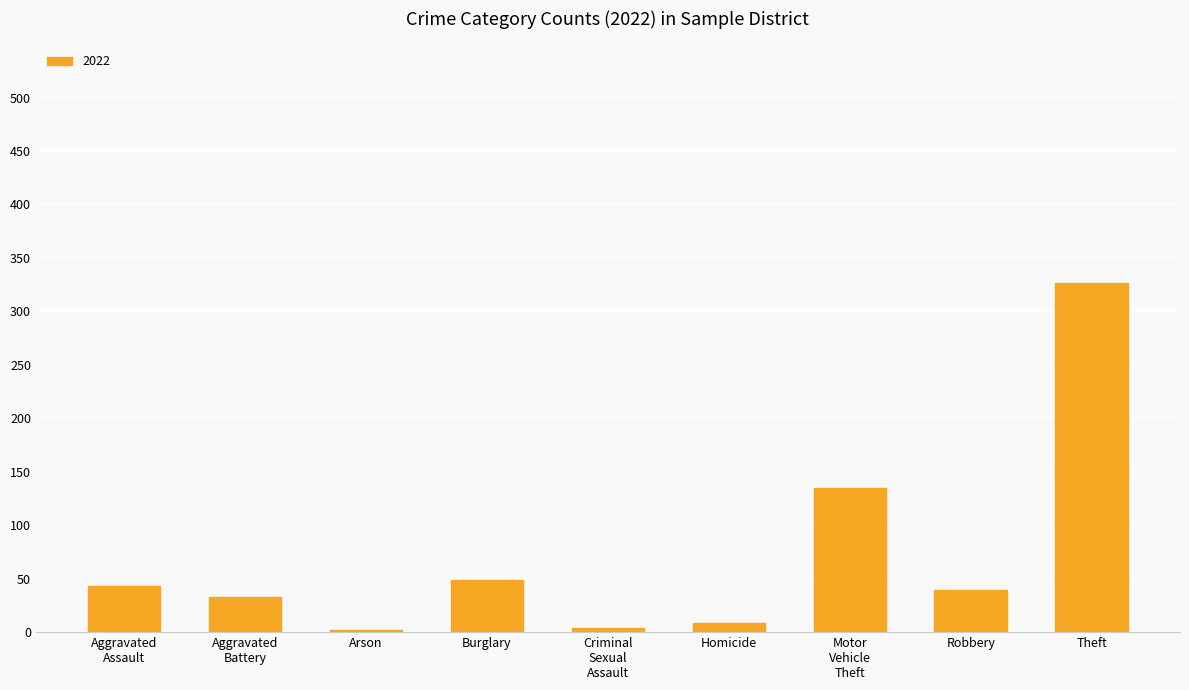

What is the difference between the second highest and minimum values?

133